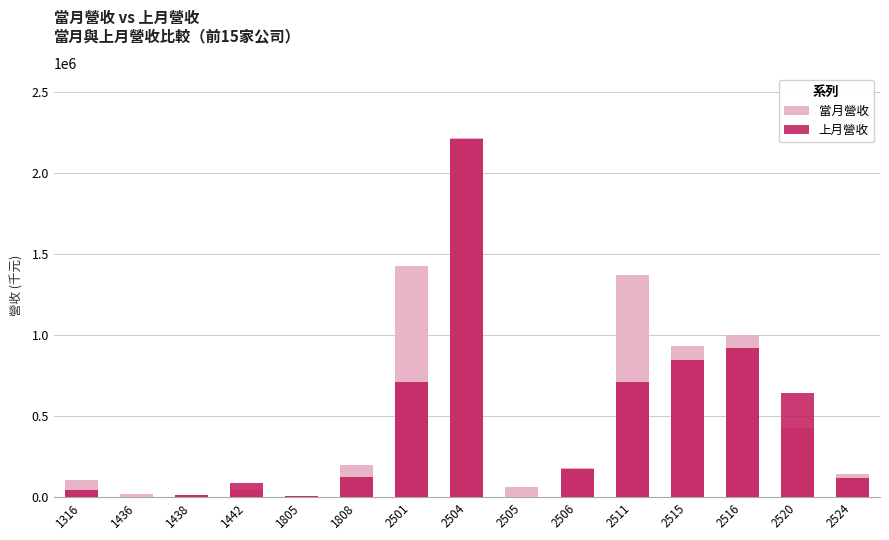

At how many categories does at least one series exceed 222368?

6